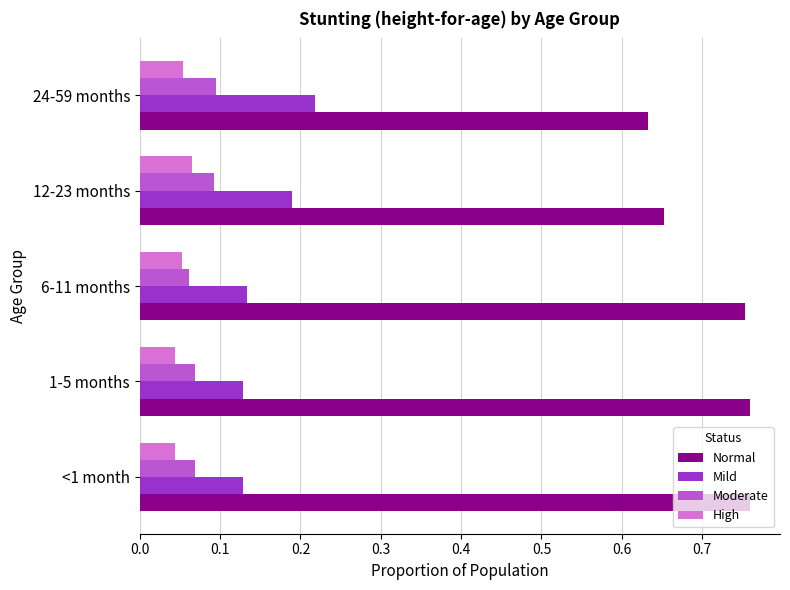

The Moderate series shows 0.0 at 1-5 months. True or false?

False